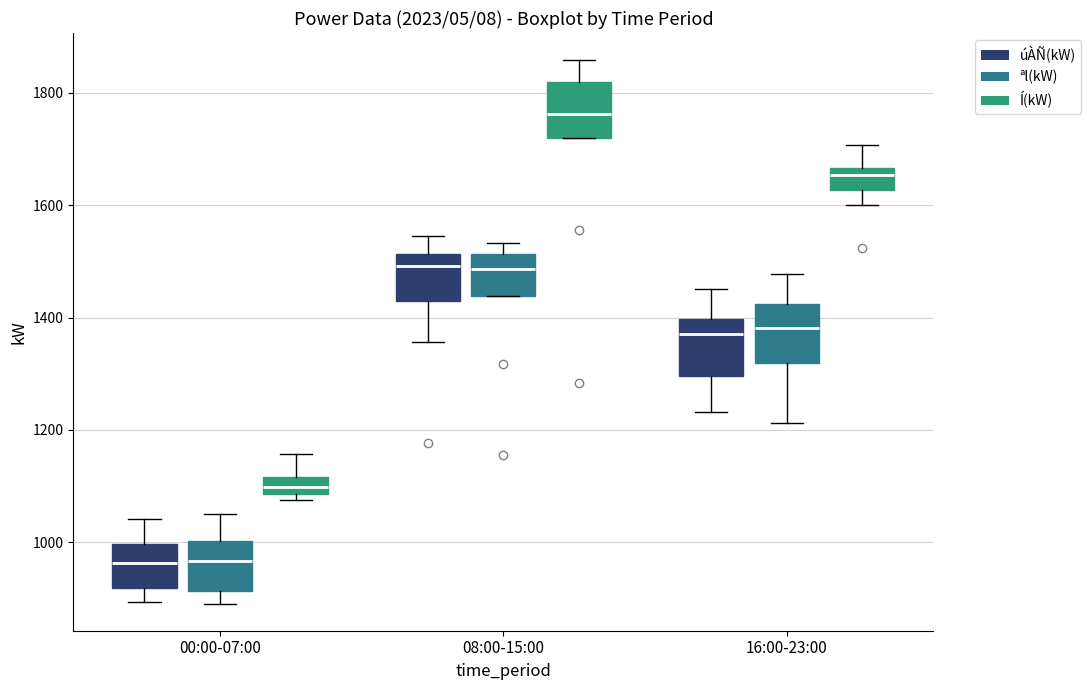

Reading left to right, transcribe this box plot: for each box, give where its median line is, the range the box spans, and where its two whiskers end, as read against the y-axis. The values are not printed on the chart, so give them approximately, as read against the axis.

00:00-07:00 (úÀÑ(kW)): median 960, box 920 to 1000, whiskers 900 to 1040
00:00-07:00 (ªl(kW)): median 960, box 920 to 1000, whiskers 900 to 1060
00:00-07:00 (Í(kW)): median 1100, box 1080 to 1120, whiskers 1080 (just below the box's lower edge) to 1160
08:00-15:00 (úÀÑ(kW)): median 1500, box 1440 to 1520, whiskers 1360 to 1540
08:00-15:00 (ªl(kW)): median 1480, box 1440 to 1520, whiskers 1440 to 1540
08:00-15:00 (Í(kW)): median 1760, box 1720 to 1820, whiskers 1720 to 1860
16:00-23:00 (úÀÑ(kW)): median 1380, box 1300 to 1400, whiskers 1240 to 1460
16:00-23:00 (ªl(kW)): median 1380, box 1320 to 1420, whiskers 1220 to 1480
16:00-23:00 (Í(kW)): median 1660 (just below the box's upper edge), box 1620 to 1660, whiskers 1600 to 1700